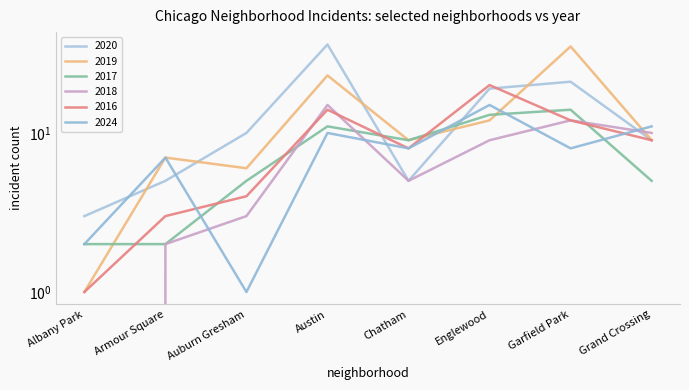

How many categories are shown in the chart?

8